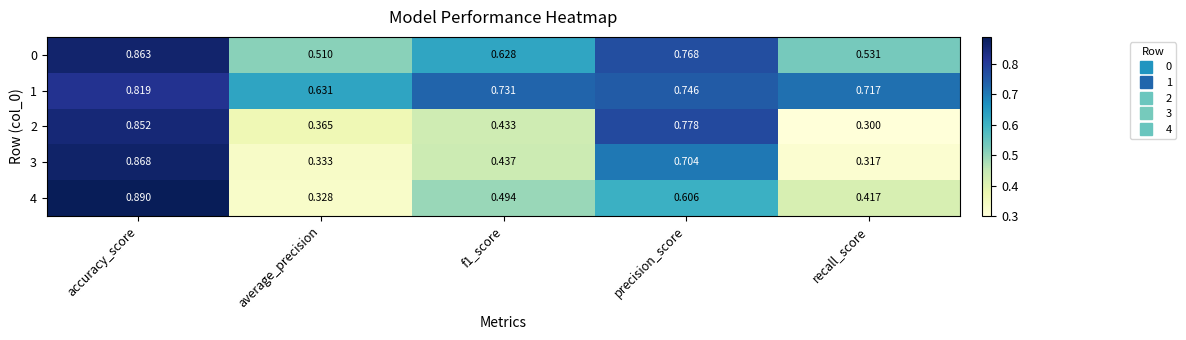

Where is 3 nearest to the value 0?

recall_score